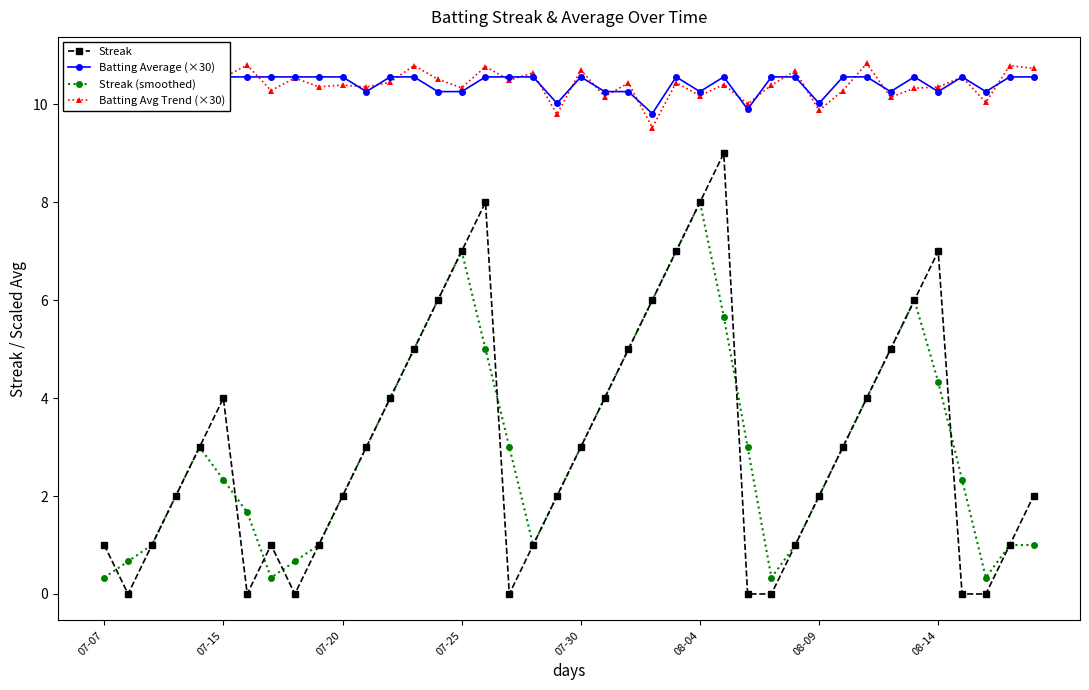

What position from the left is 12?

13